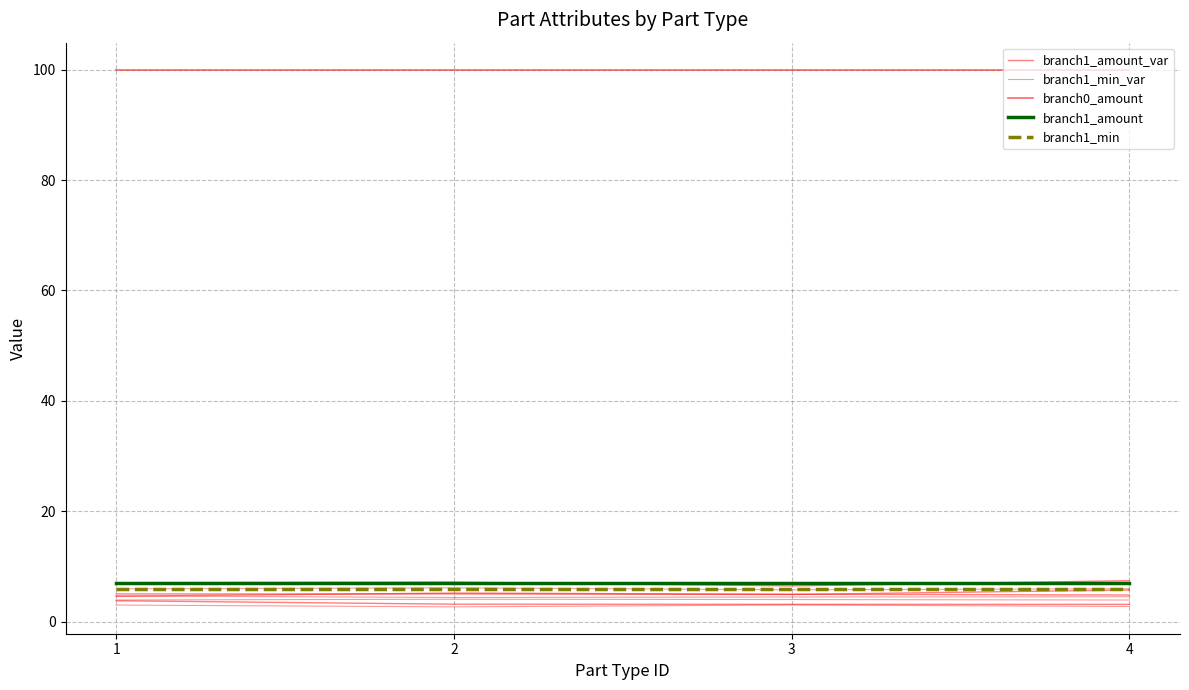

What is the value of the branch1_min_var point at the 4th from the left?

4.0